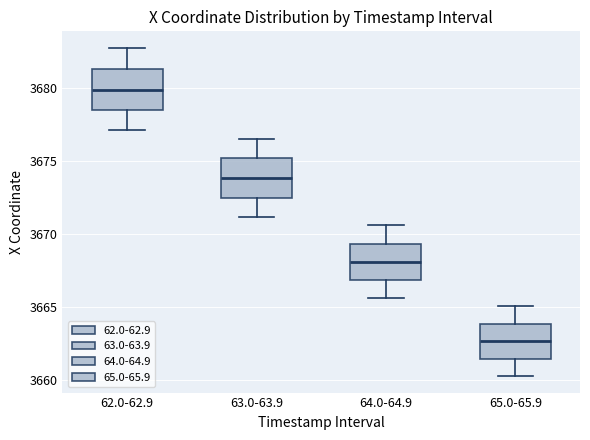

Reading left to right, transcribe this box plot: for each box, give where its median line is, the range the box spans, and where its two whiskers end, as read against the y-axis. The values are not printed on the chart, so give them approximately, as read against the axis.

62.0-62.9: median 3680.0, box 3678.5 to 3681.5, whiskers 3677.0 to 3683.0
63.0-63.9: median 3674.0, box 3672.5 to 3675.0, whiskers 3671.0 to 3676.5
64.0-64.9: median 3668.0, box 3667.0 to 3669.5, whiskers 3665.5 to 3670.5
65.0-65.9: median 3662.5, box 3661.5 to 3664.0, whiskers 3660.5 to 3665.0